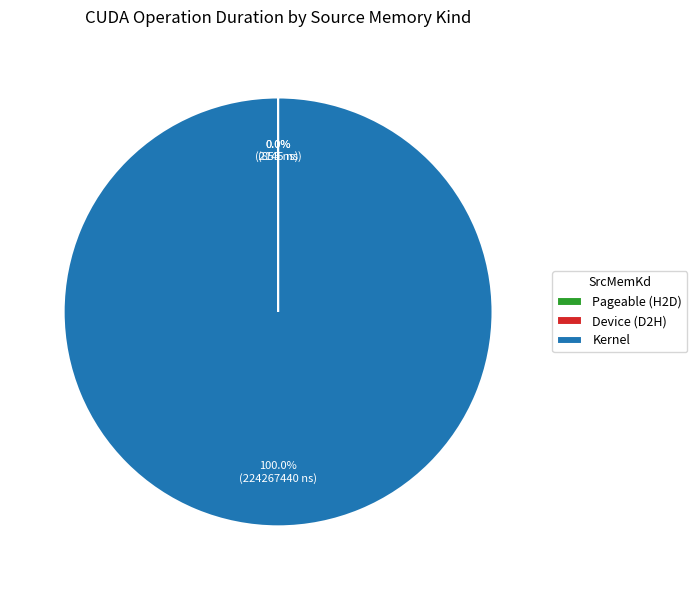

What is the largest slice in the pie chart?

Kernel